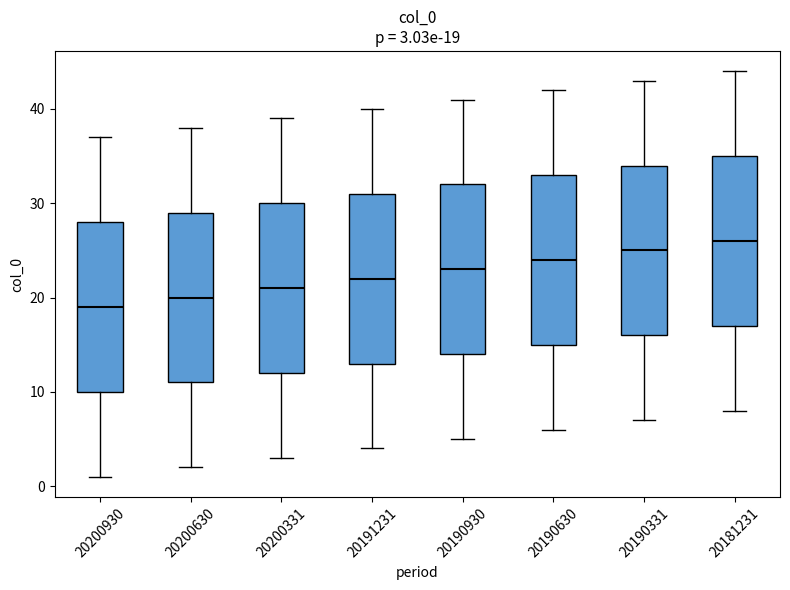

Which box's median line is the highest?

20181231